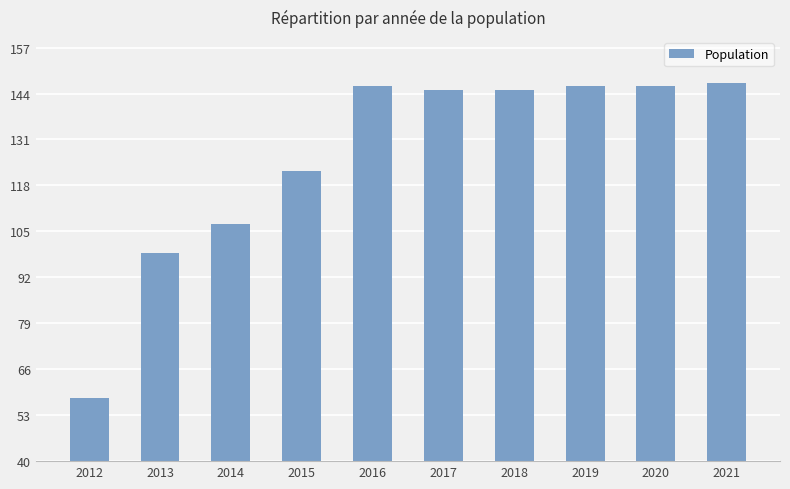

Reading left to right, list all the values displayed in this chart.

2012=58	2013=99	2014=107	2015=122	2016=146	2017=145	2018=145	2019=146	2020=146	2021=147